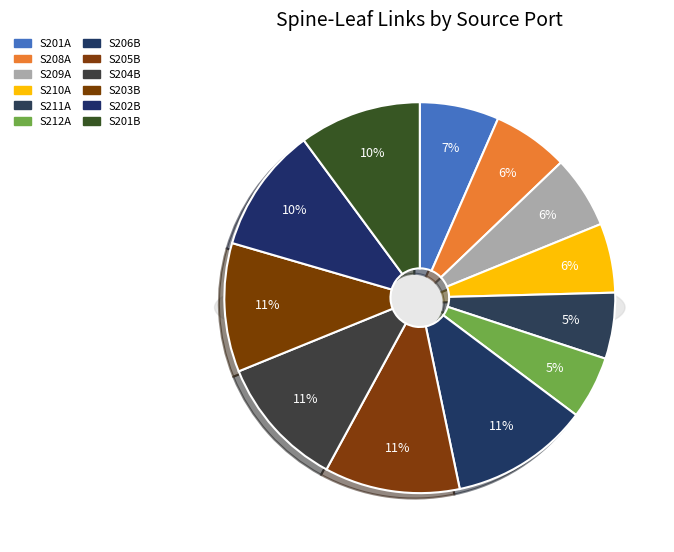

The S209A slice represents 1% of the pie. True or false?

False